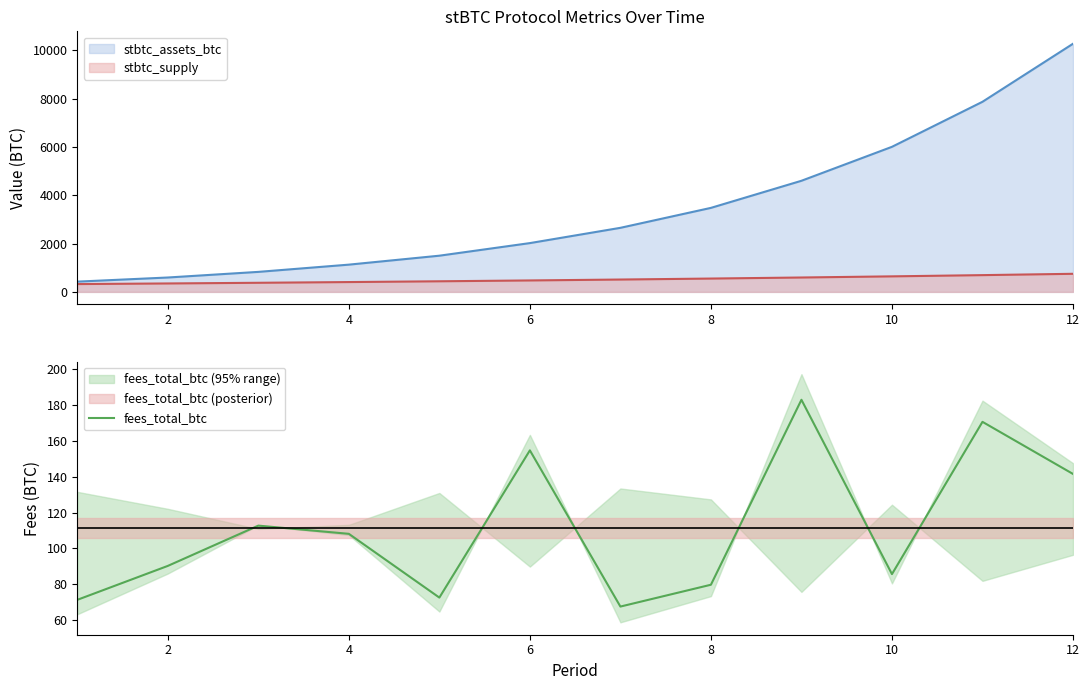

What is the maximum value for fees_total_btc?

182.8